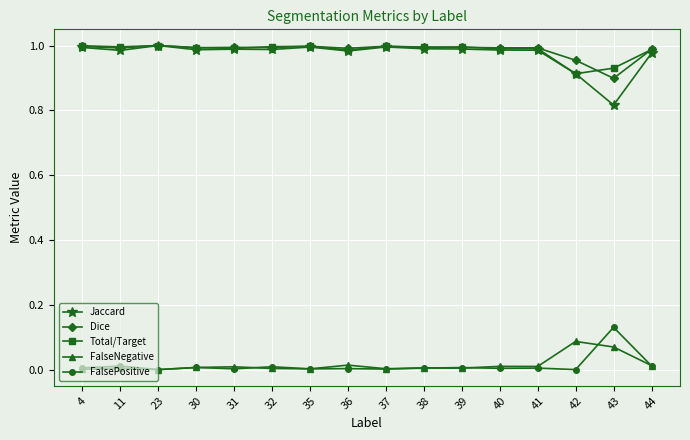

What is the difference between the maximum and minimum values in the Jaccard series?

0.2